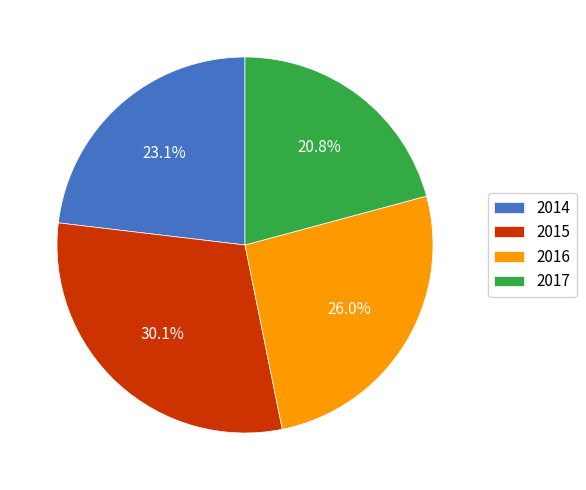

What portion of the pie excludes 2015?

69.9%